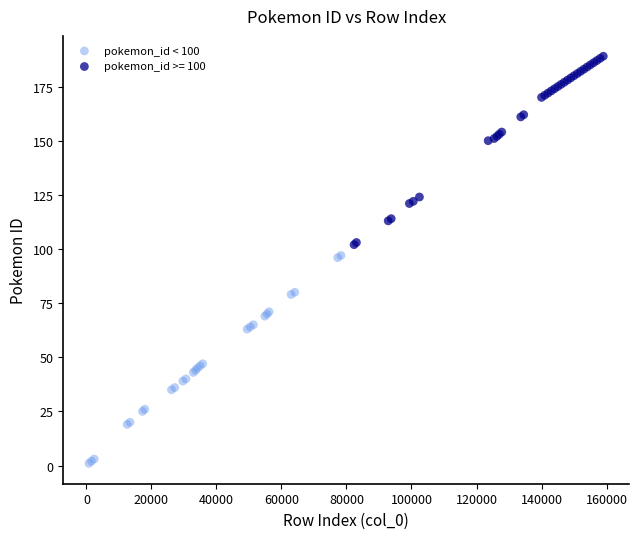

Which series contains the lowest Y value?

pokemon_id < 100